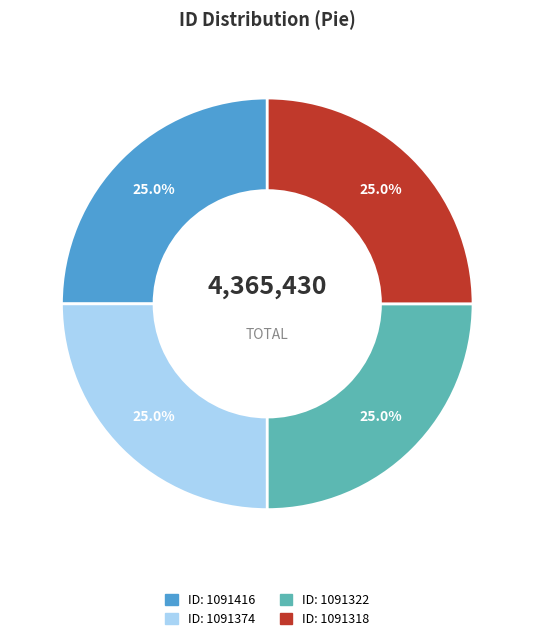

Is there a majority slice in this chart?

No